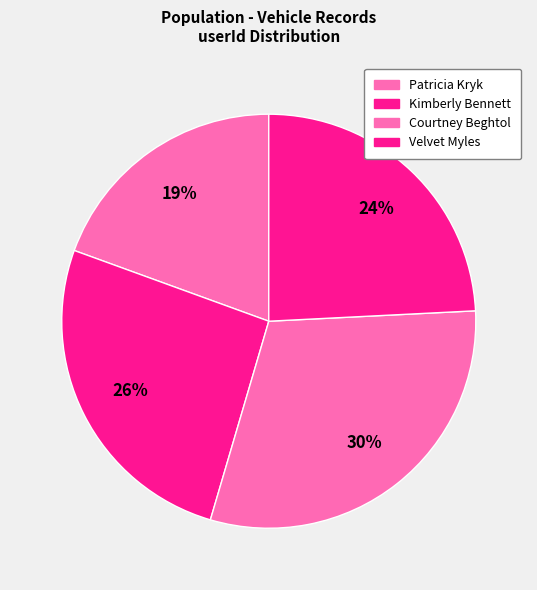

How many slices are in this pie chart?

4